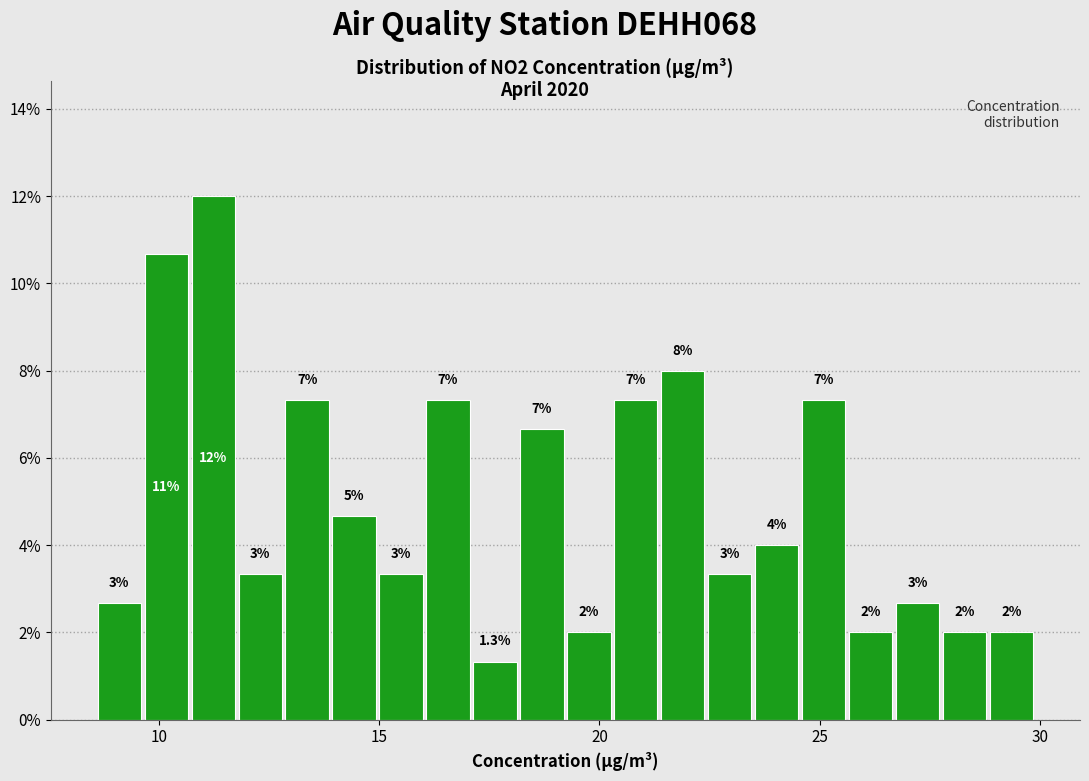

Around what value on the x-axis is the tallest bar? Give the approximate position of its centre, as read against the axis.

11.0